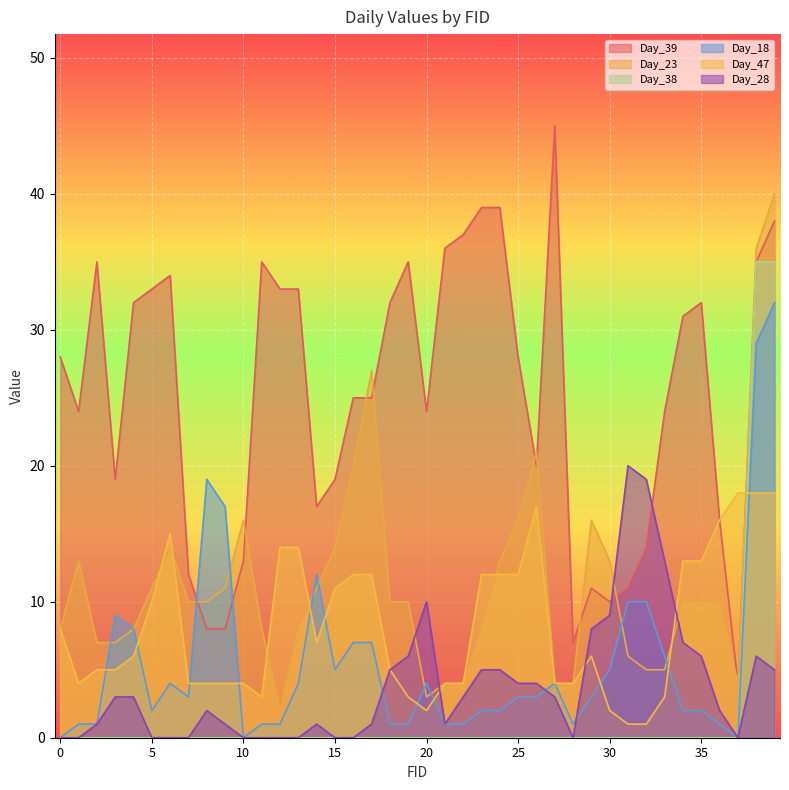

True or false: Day_18 and Day_23 intersect in this chart.

True